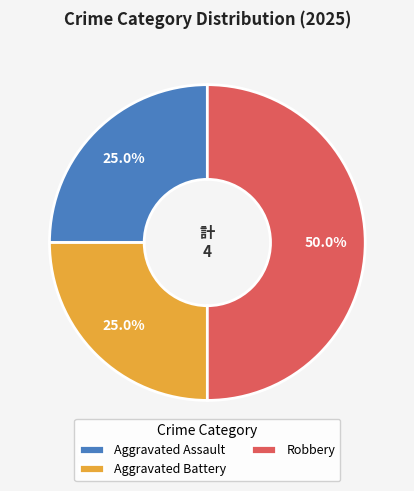

To the nearest percent, what is the average slice percentage?

33%